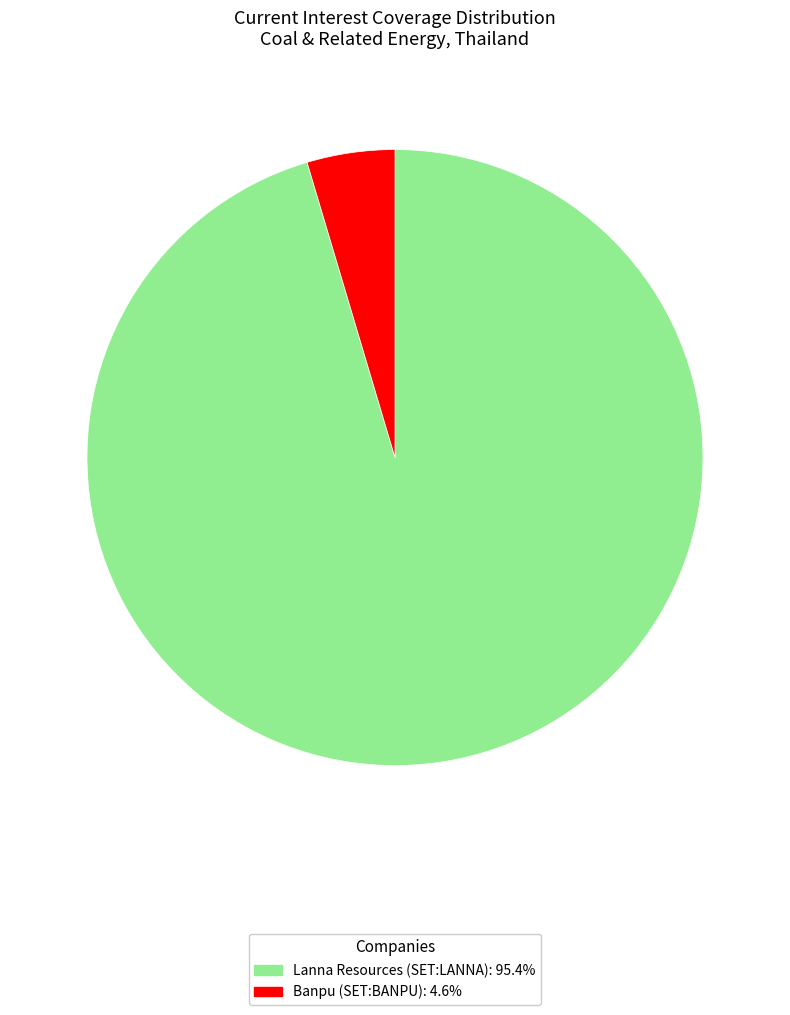

Combined, do Lanna Resources (SET:LANNA): 95.4% and Banpu (SET:BANPU): 4.6% account for over 50%?

Yes